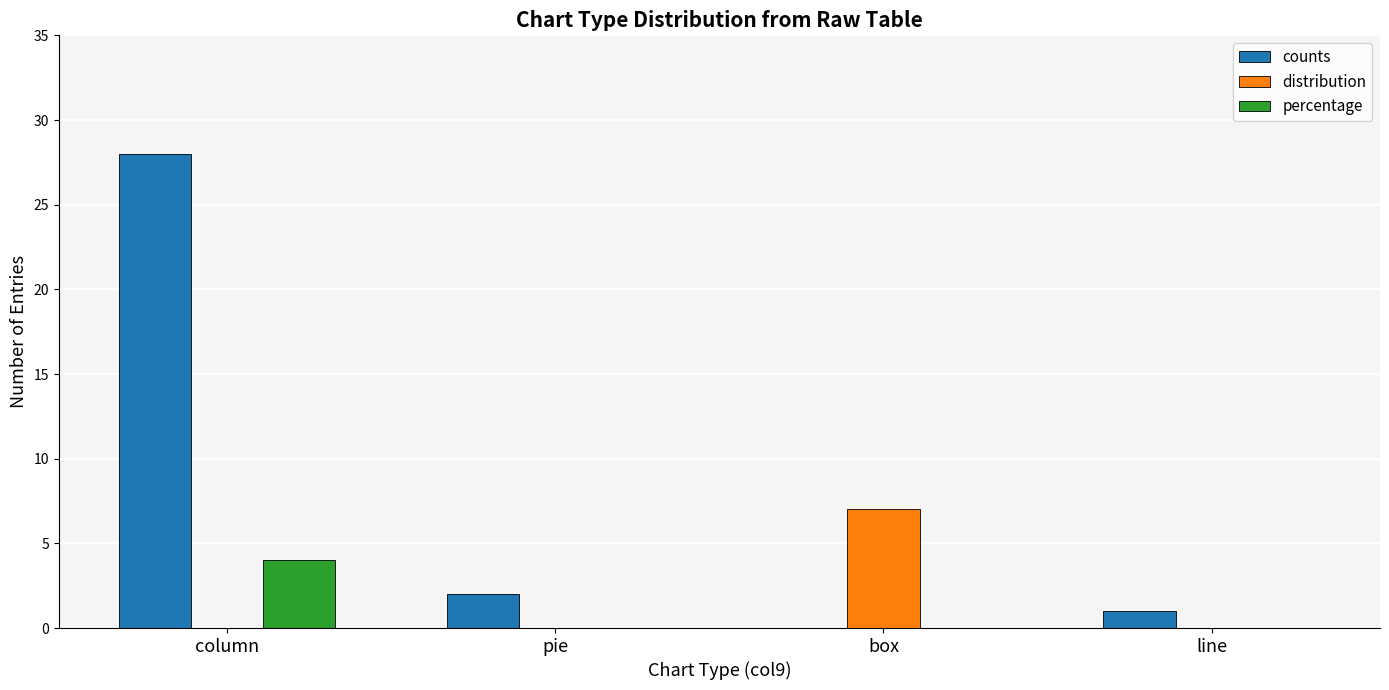

Is the value of distribution at pie greater than the value of counts at column?

No